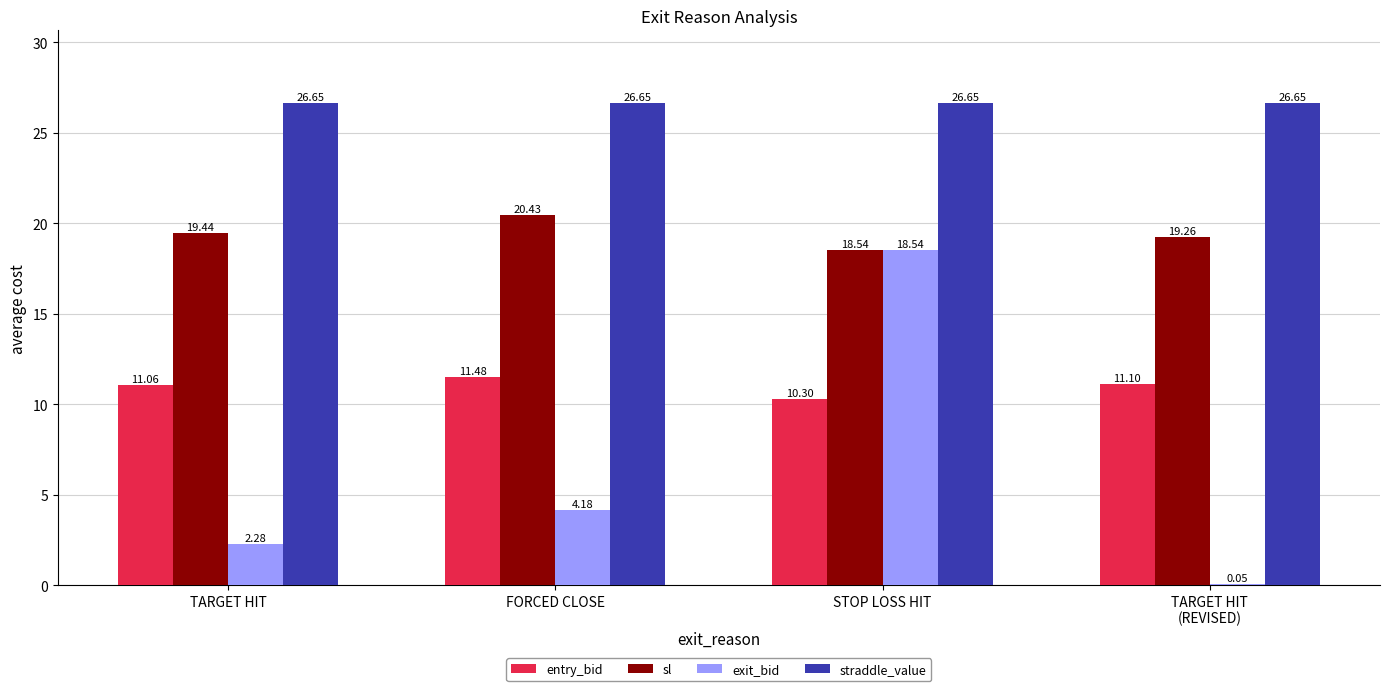

What are all the series names shown in the legend?

entry_bid, sl, exit_bid, straddle_value